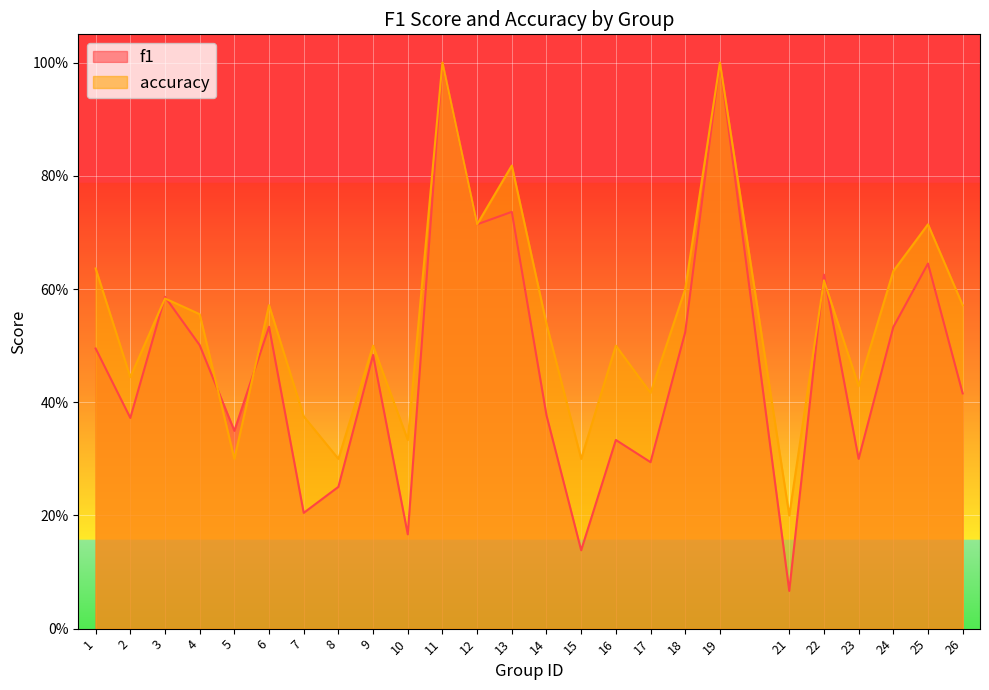

What is the difference between the maximum and minimum values in the accuracy series?

0.8